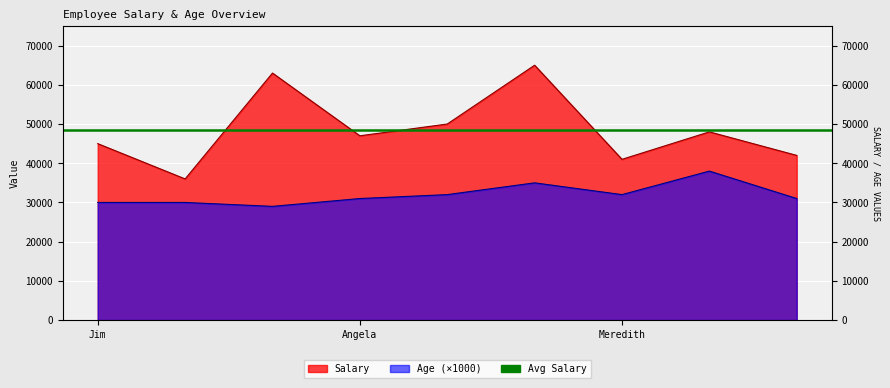

What is the difference between the maximum and minimum values in the Age series?

9000